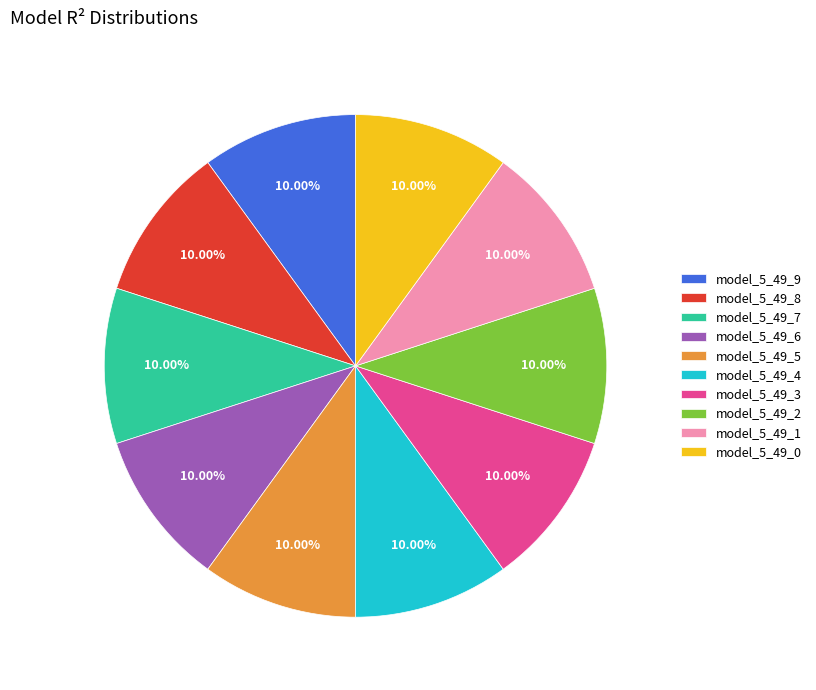

To the nearest percent, what is the average slice percentage?

10%